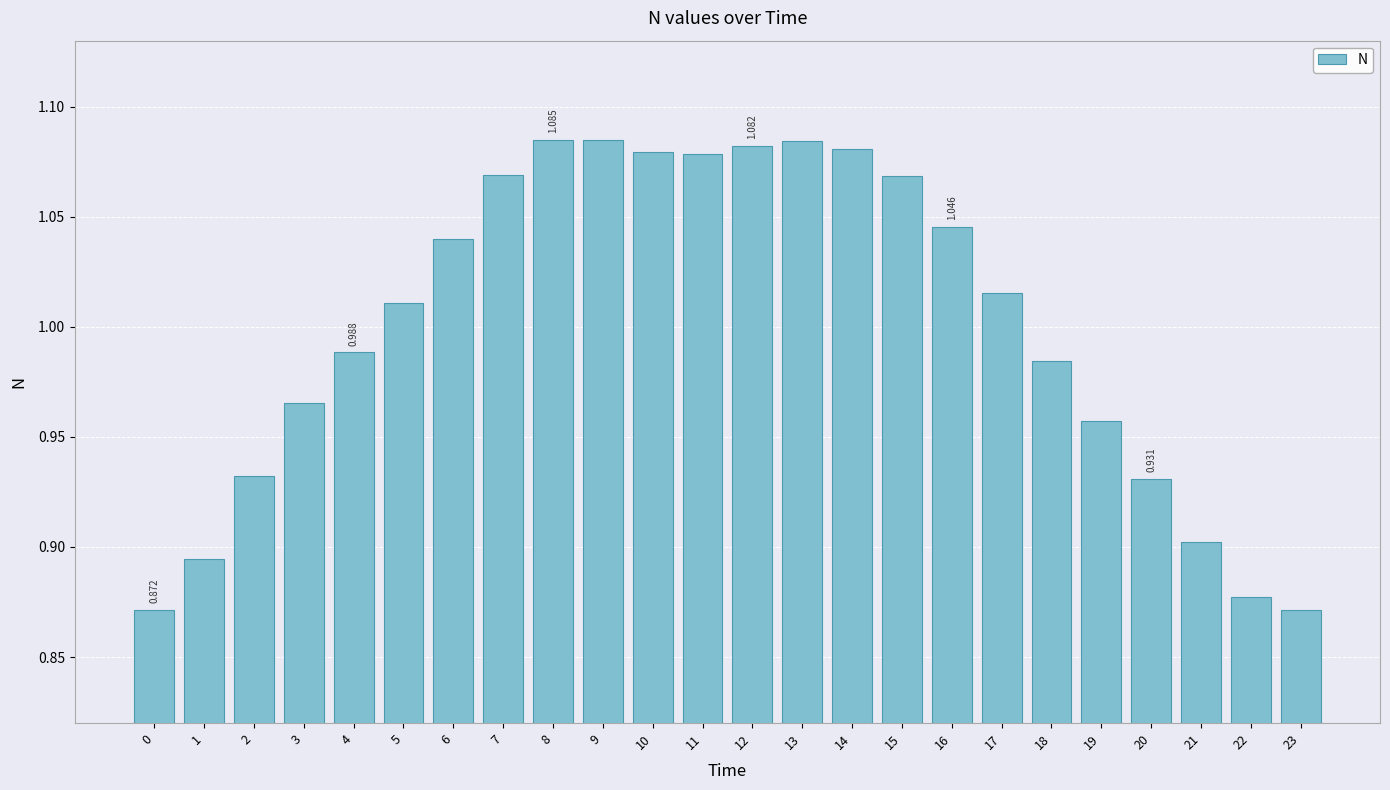

List the labels in order of value, smallest first.

0, 23, 22, 1, 21, 20, 2, 19, 3, 18, 4, 5, 17, 6, 16, 15, 7, 11, 10, 14, 12, 13, 9, 8